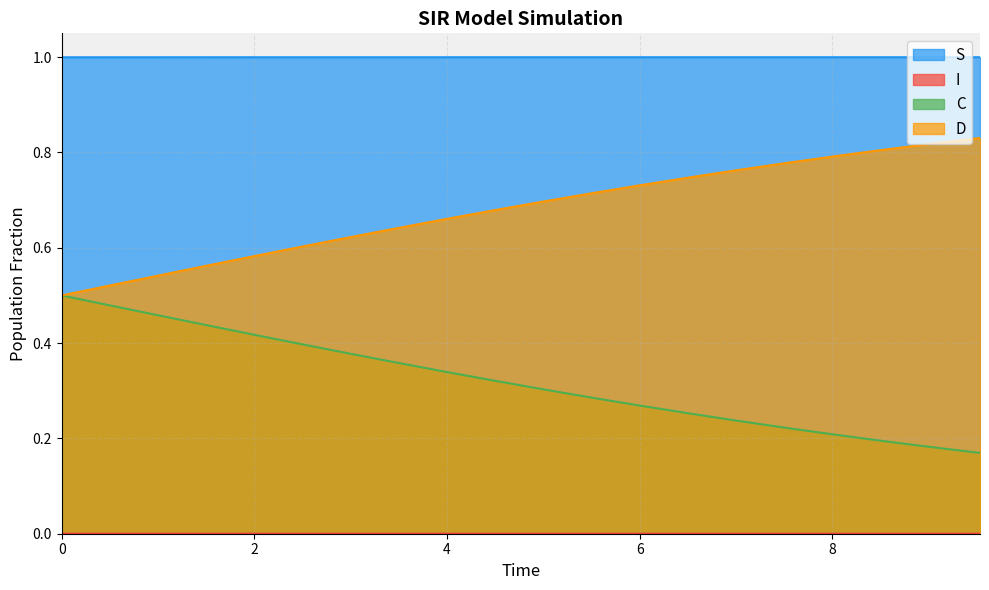

What is the maximum value shown in the chart?

1.0